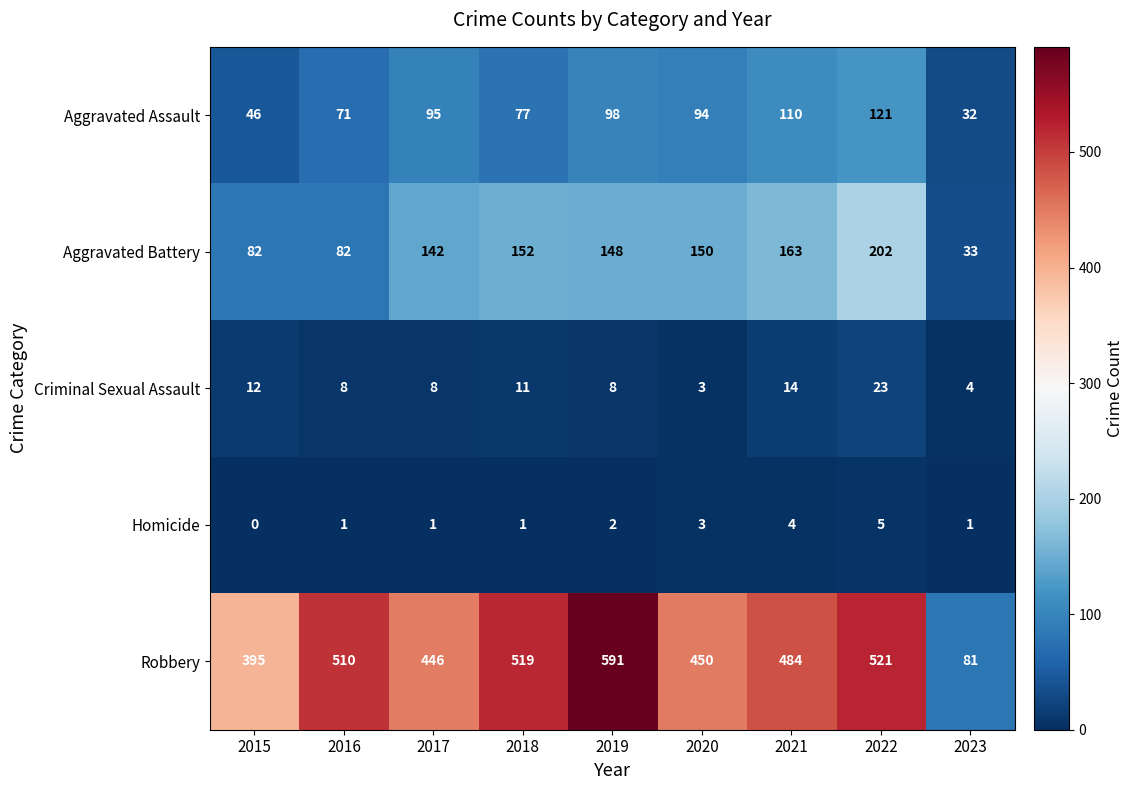

What is the total value across all series at 2015?

535